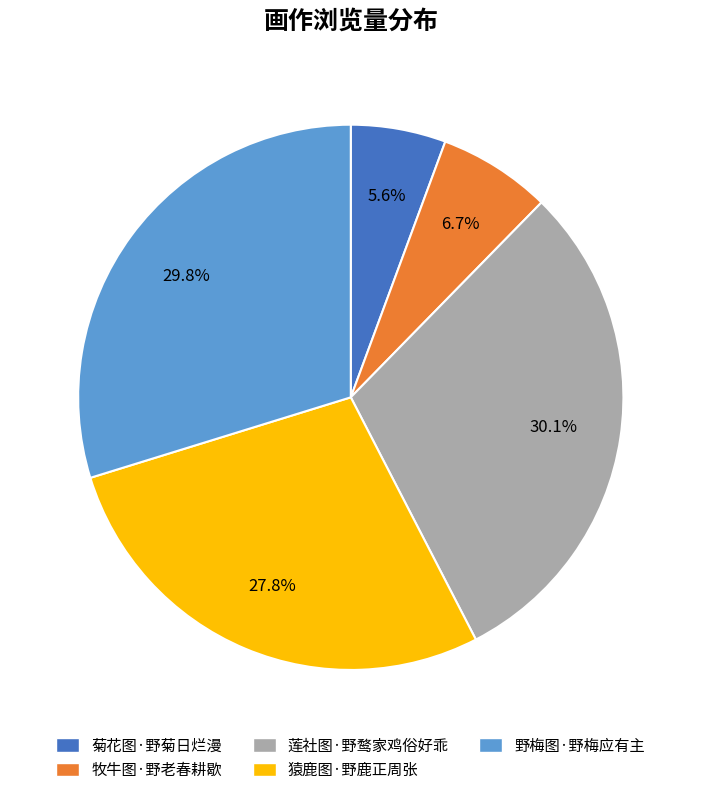

True or false: 野梅图·野梅应有主 accounts for 19% of the total.

False